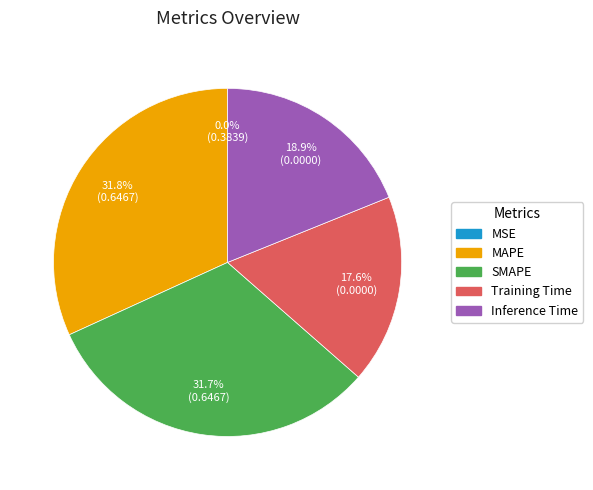

What is the total percentage of MAPE and Inference Time?

50.7%